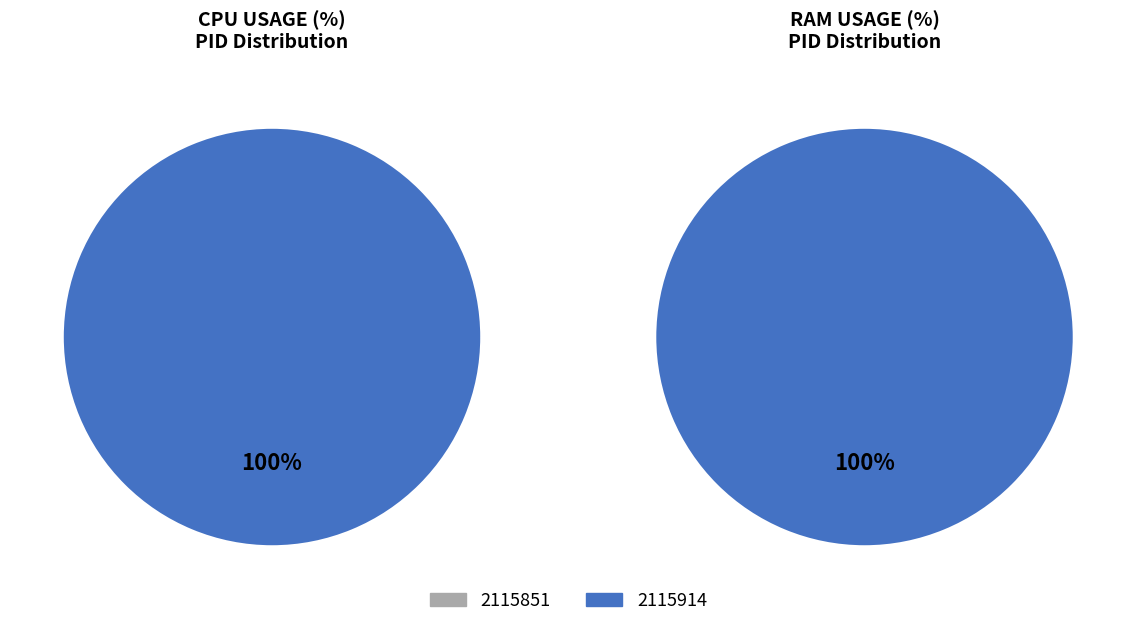

Count the number of slices in the pie.

2